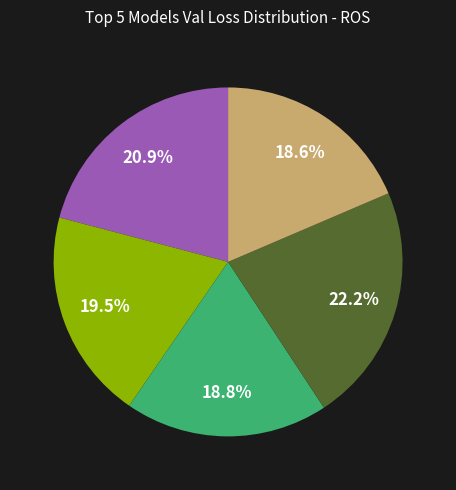

Is there a majority slice in this chart?

No